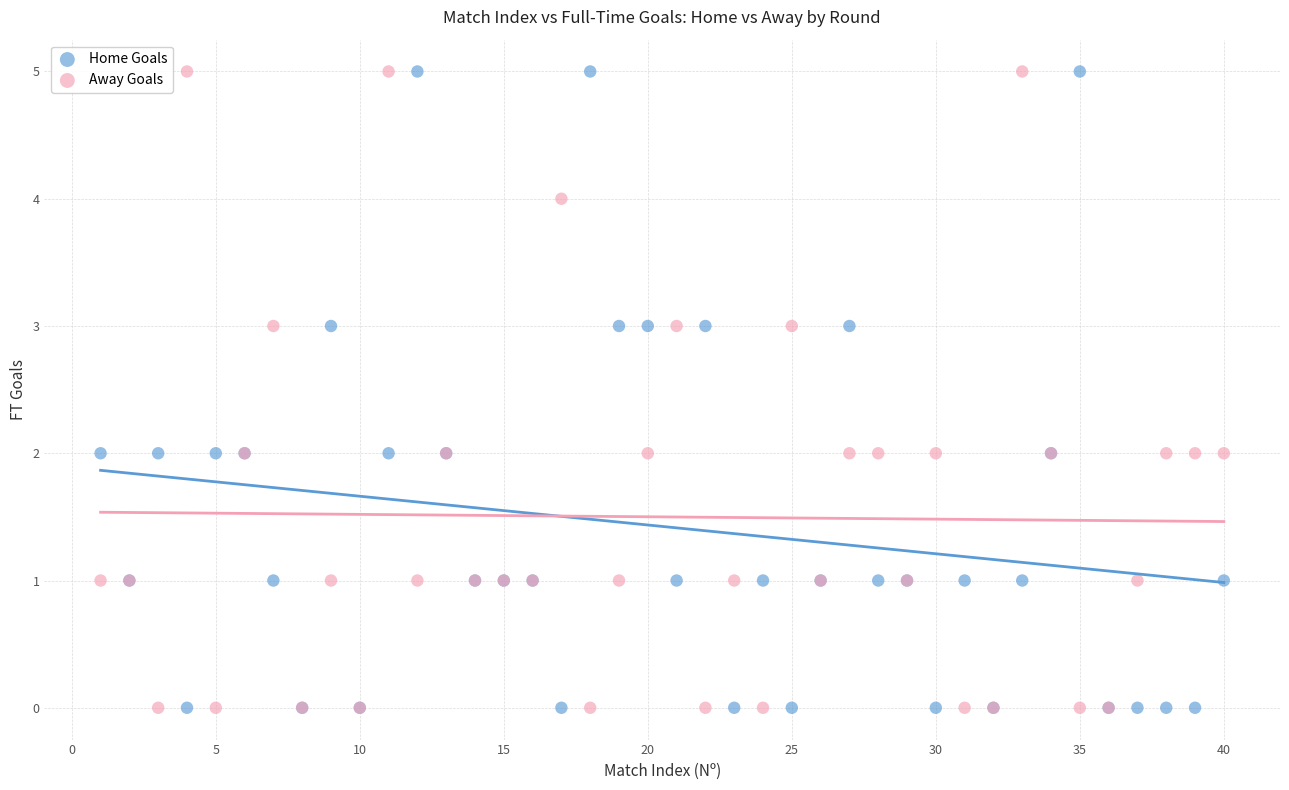

What are all the series names shown in the legend?

Home Goals, Away Goals